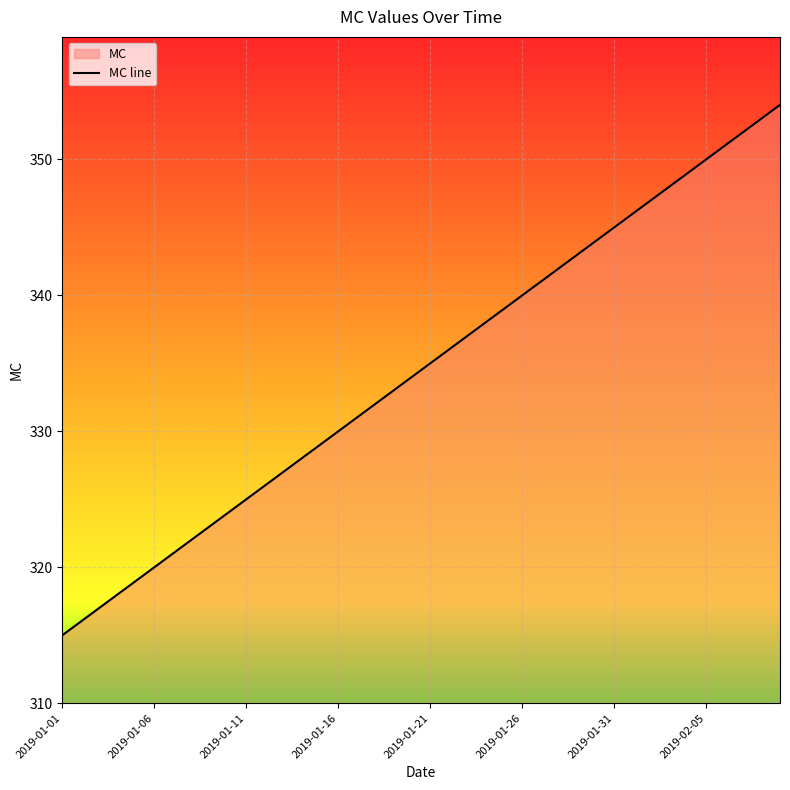

The value at 2019-01-06 is 215. True or false?

False